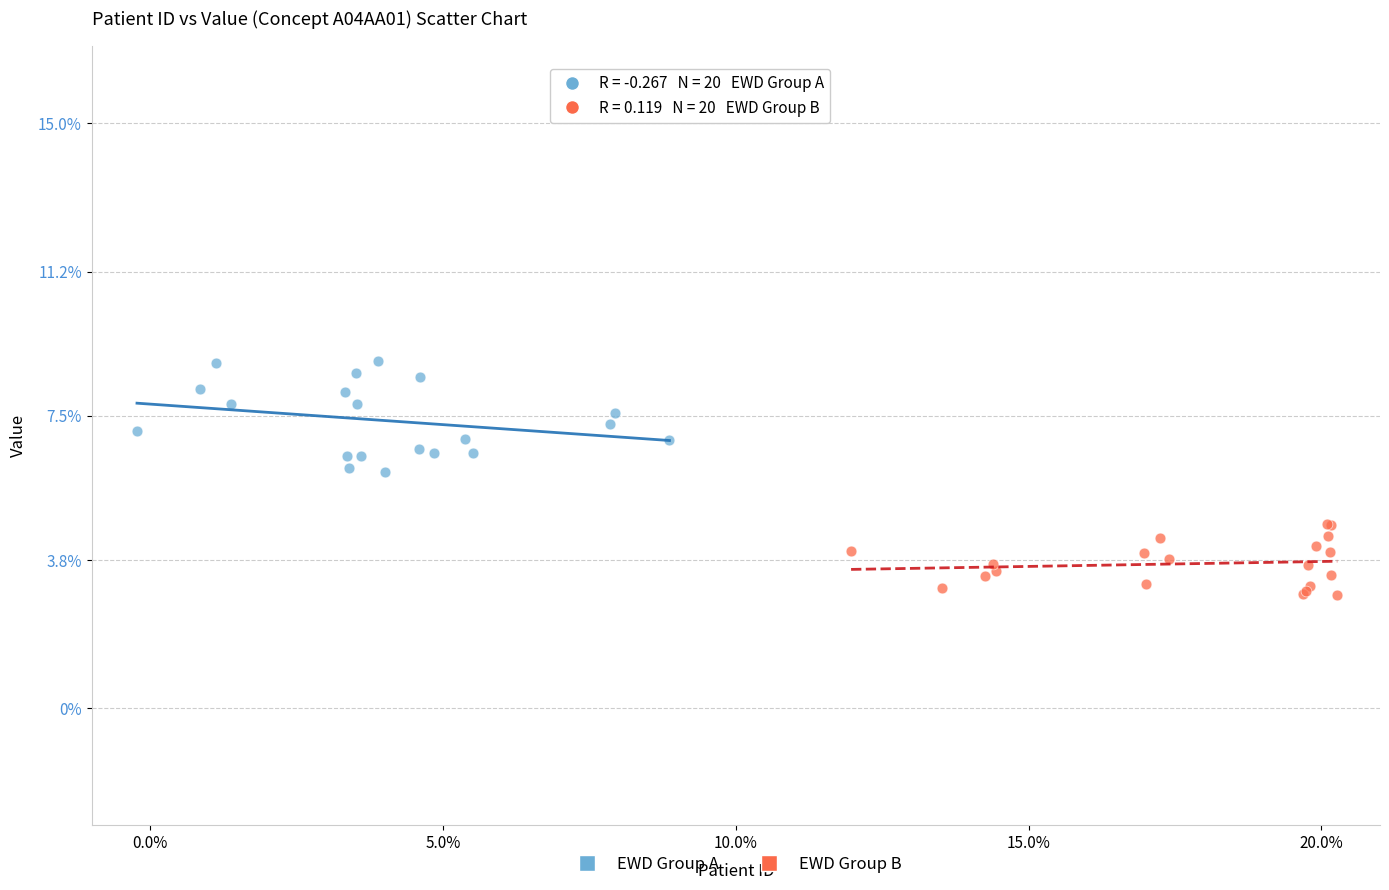

What are all the series names shown in the legend?

EWD Group A, EWD Group B